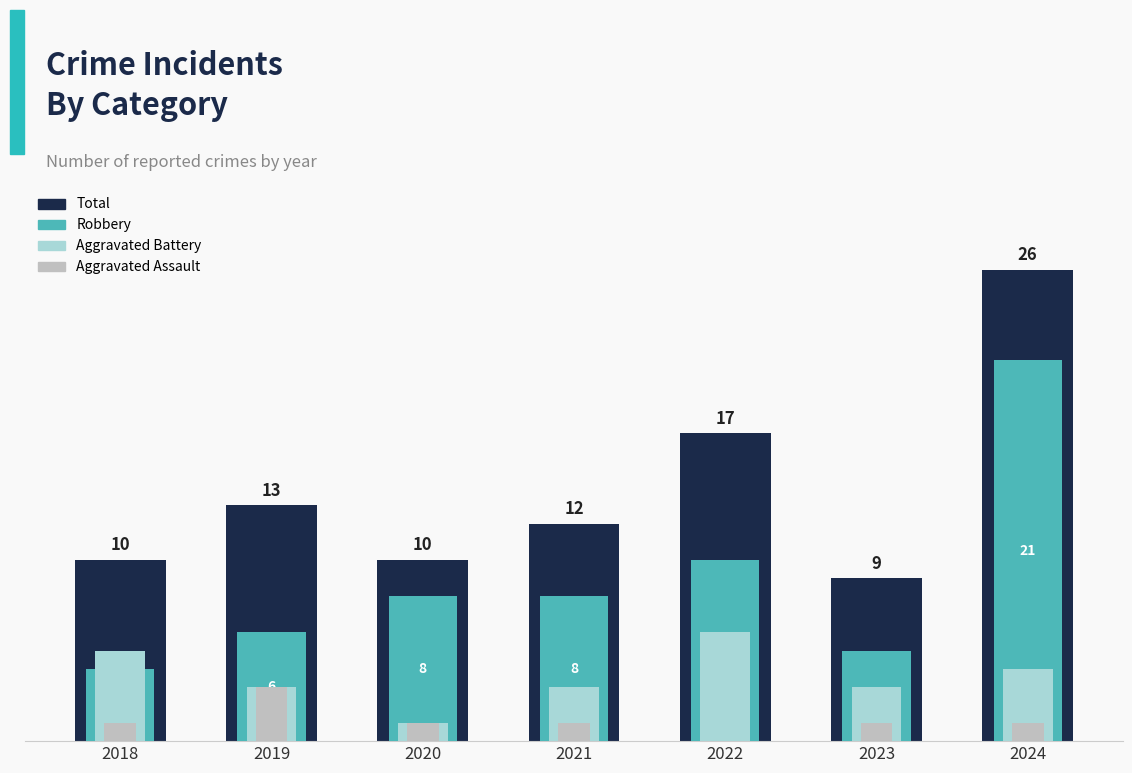

The value of Aggravated Assault at 2024 is 0. True or false?

False